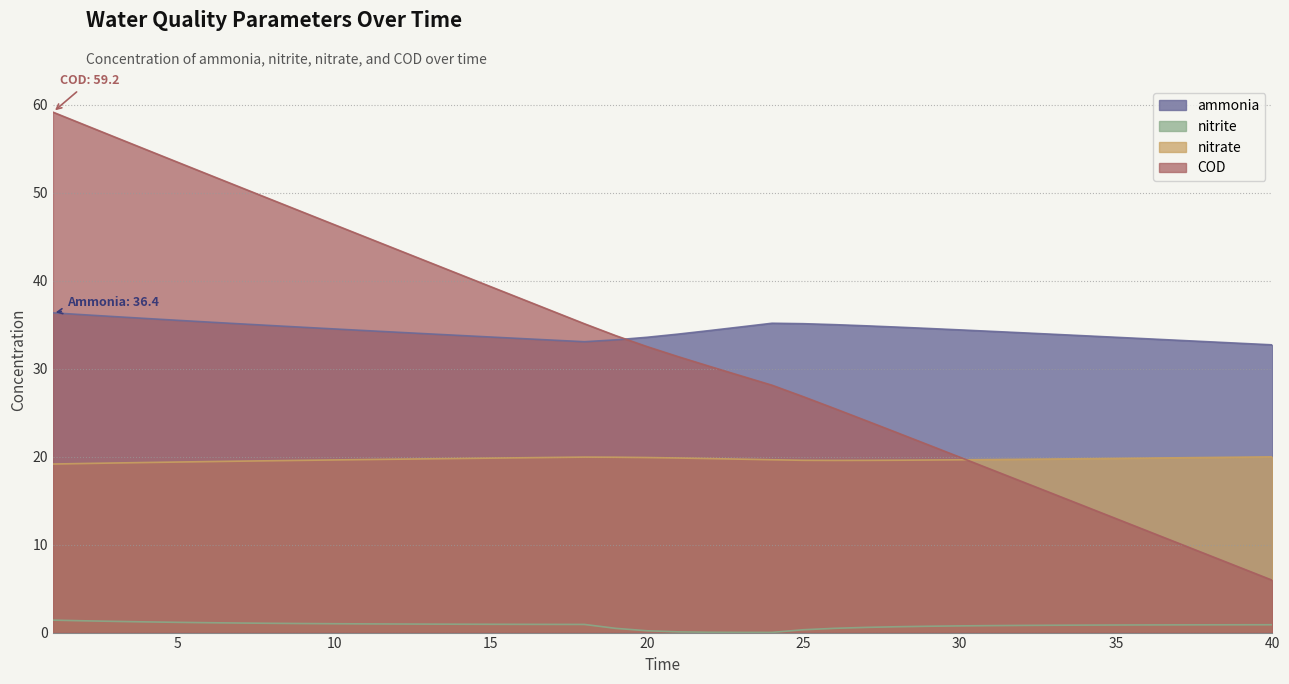

What is the value of the ammonia point at the 34th from the left?

33.7